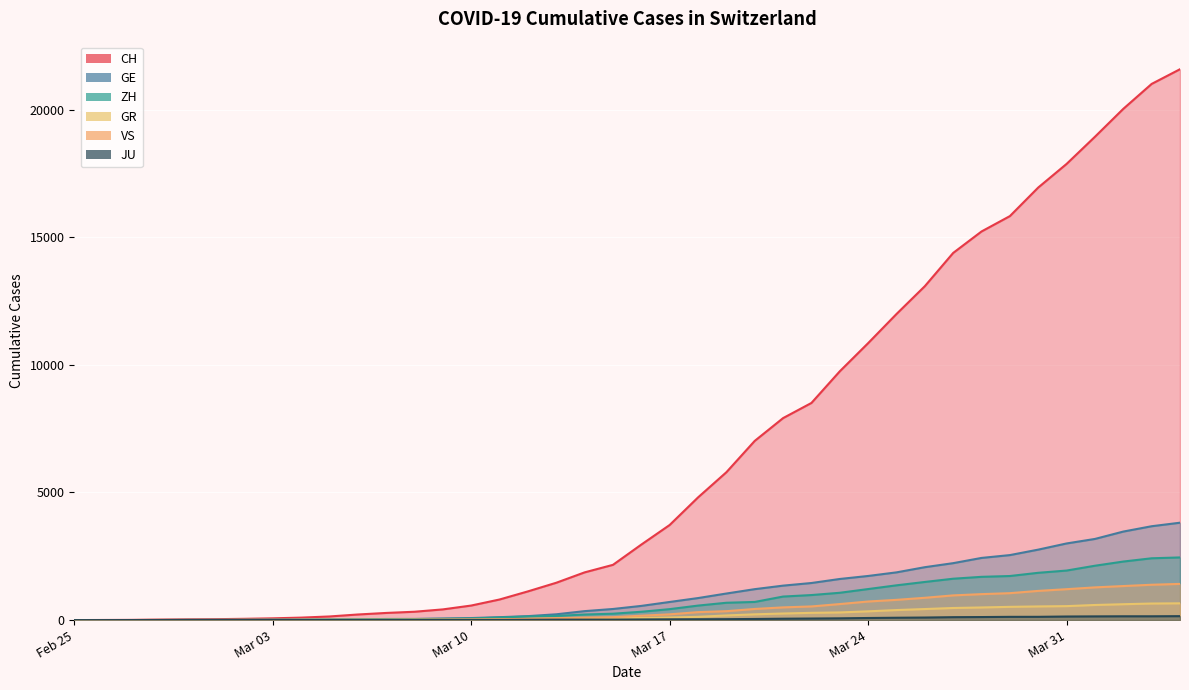

How many lines are shown in the chart?

6